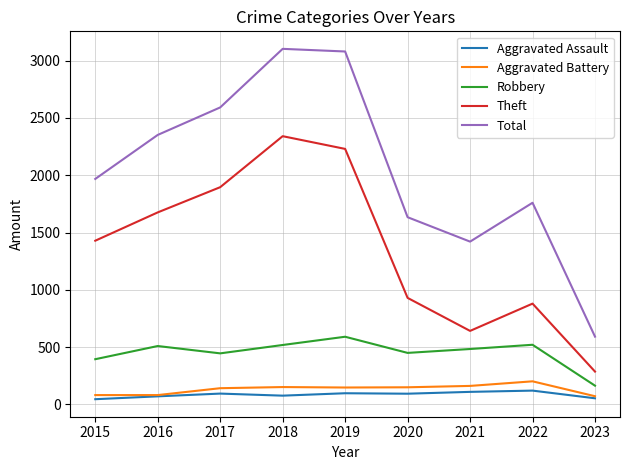

Which category has the highest value in the Robbery series?

2019